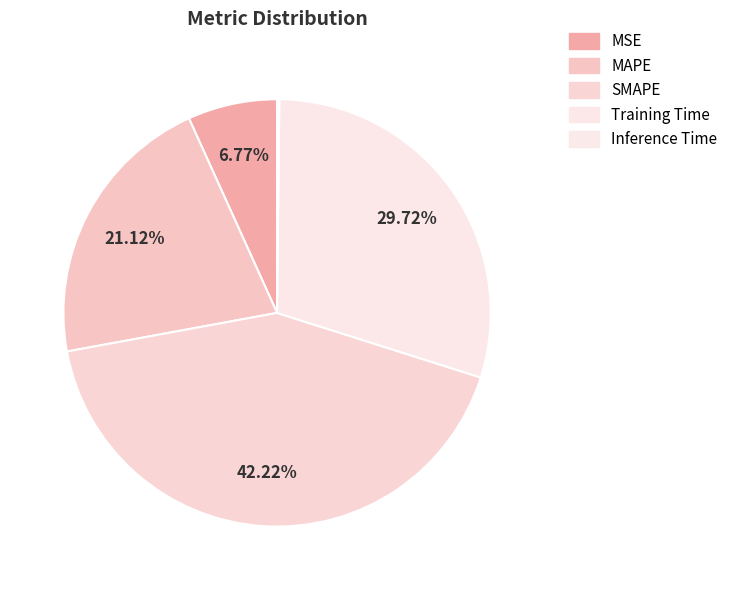

To the nearest percent, what is the average slice percentage?

20%